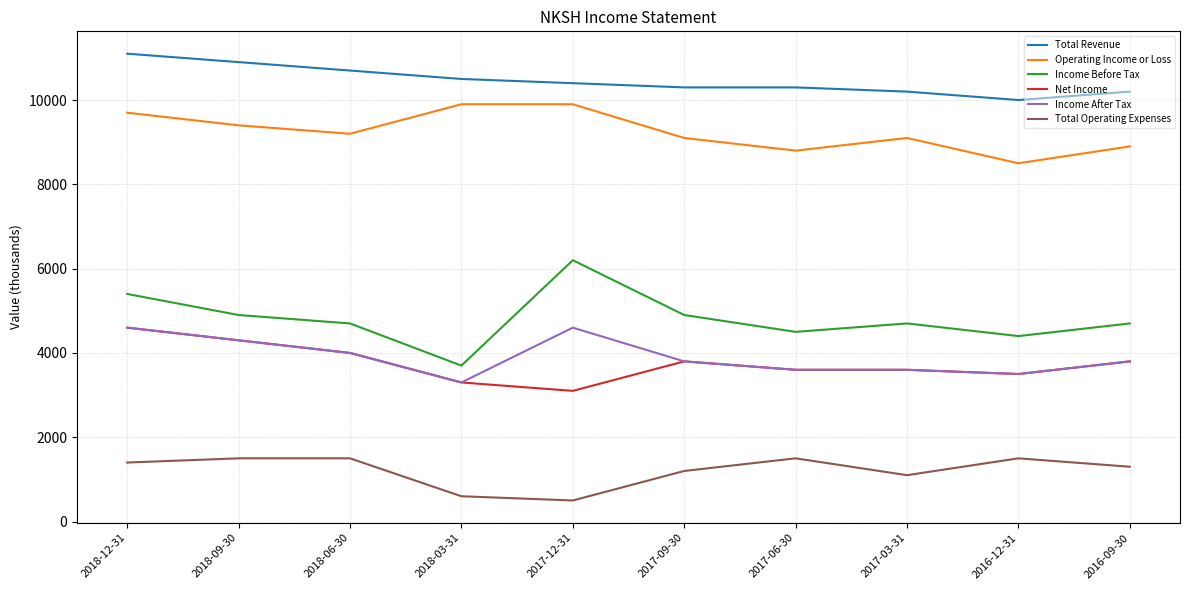

The value of Total Operating Expenses at 2016-12-31 is 1500. True or false?

True